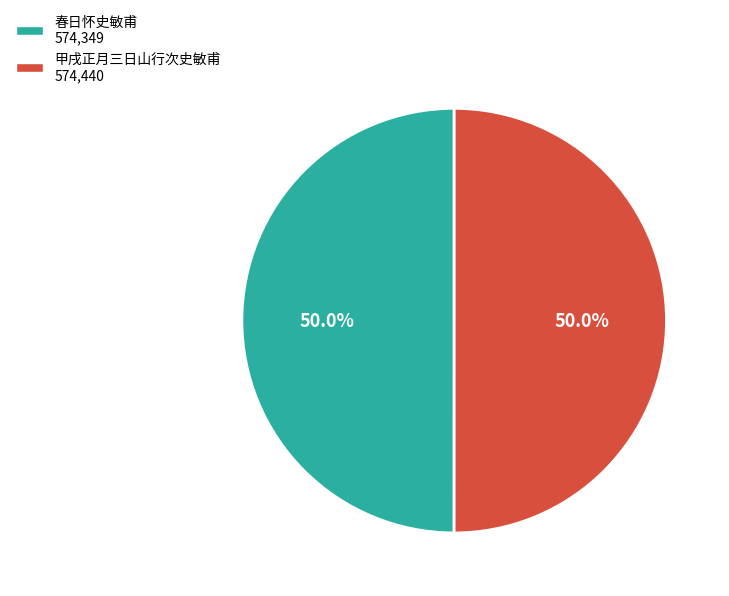

What is the total percentage of 甲戌正月三日山行次史敏甫 and 春日怀史敏甫?

100.0%